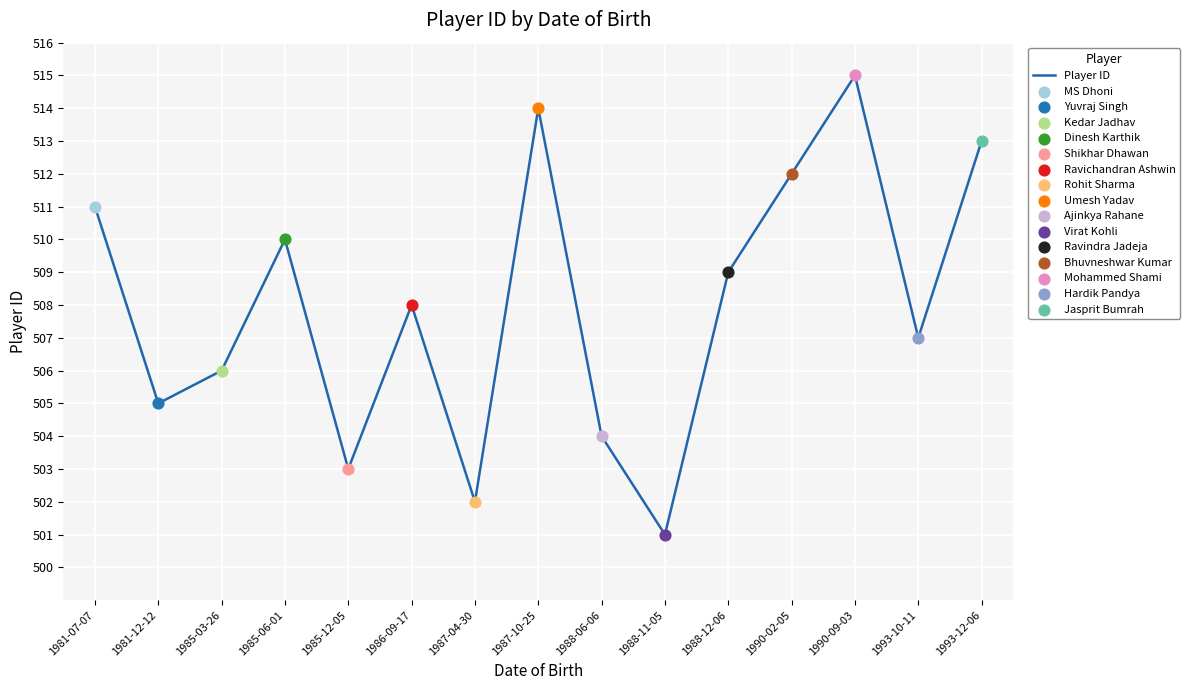

Approximately how many times larger is the value at 1987-10-25 compared to 1988-06-06?

1.0